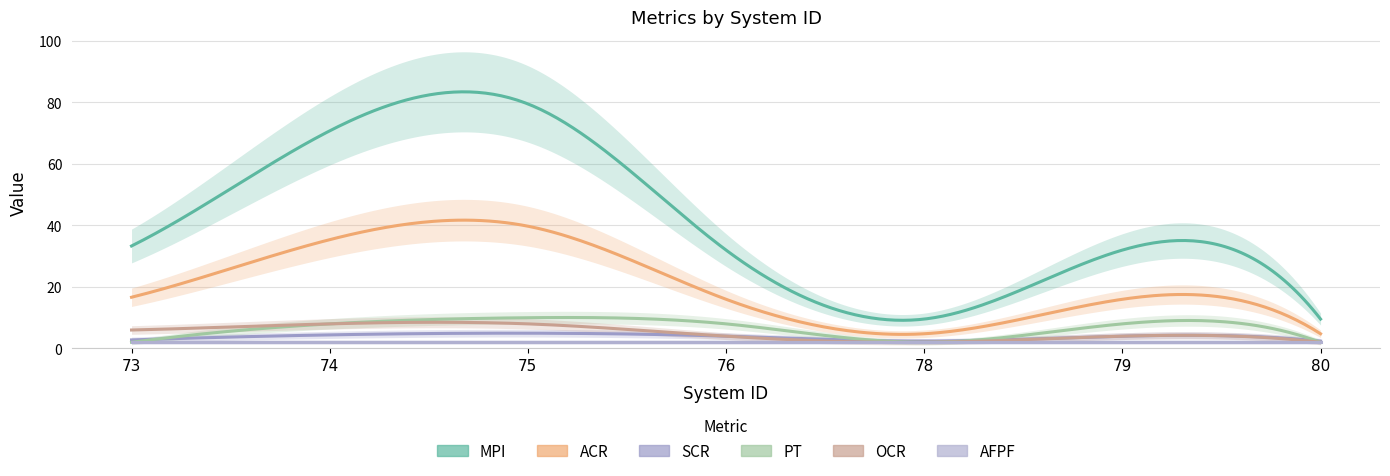

Count the number of data series in this chart.

6